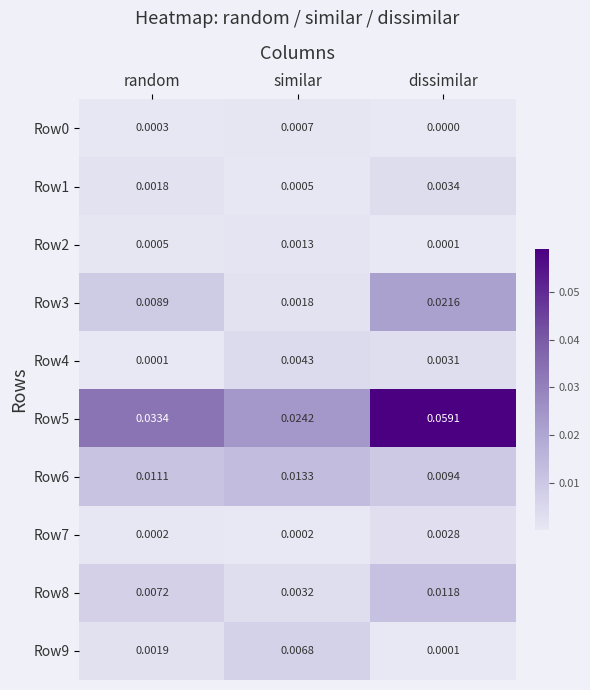

At which label does Row9 reach its minimum?

dissimilar